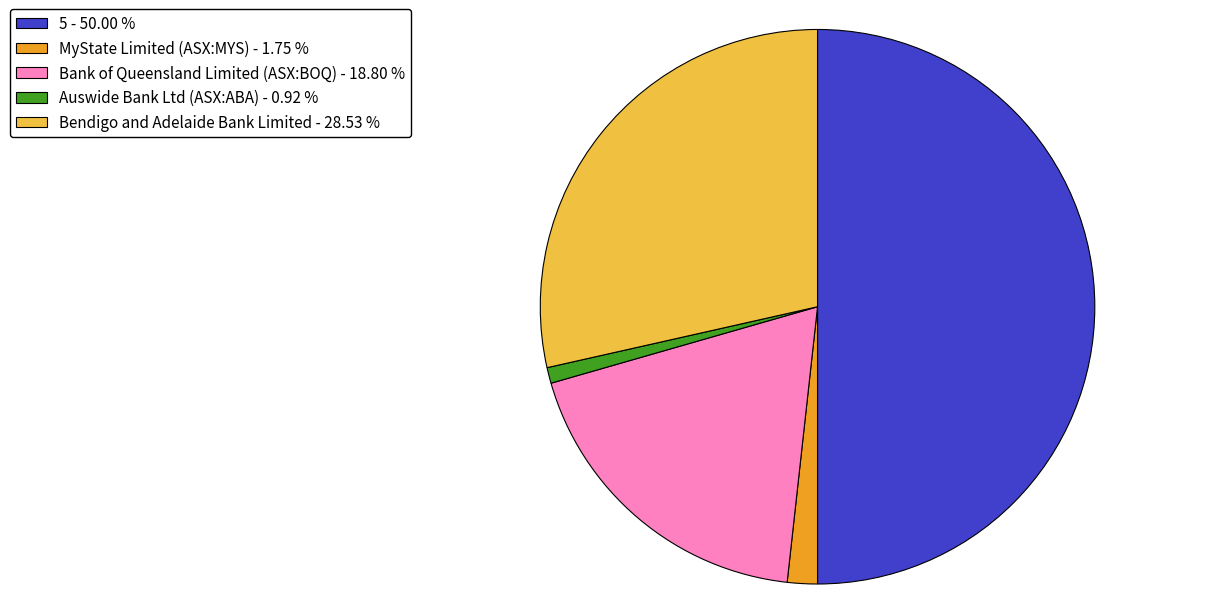

Is the sum of Bank of Queensland Limited (ASX:BOQ) - 18.80 % and Auswide Bank Ltd (ASX:ABA) - 0.92 % greater than half?

No